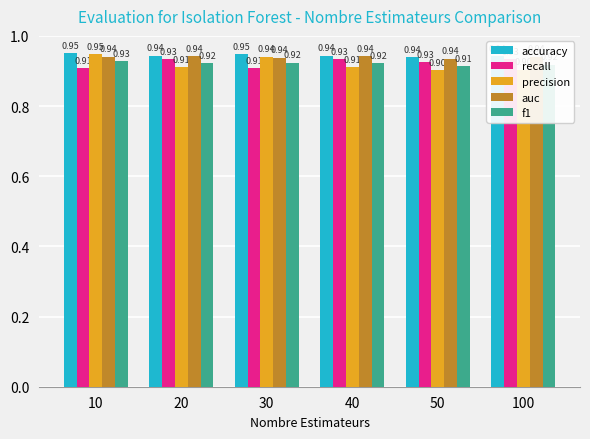

The value of recall at 10 is 0.9. True or false?

True